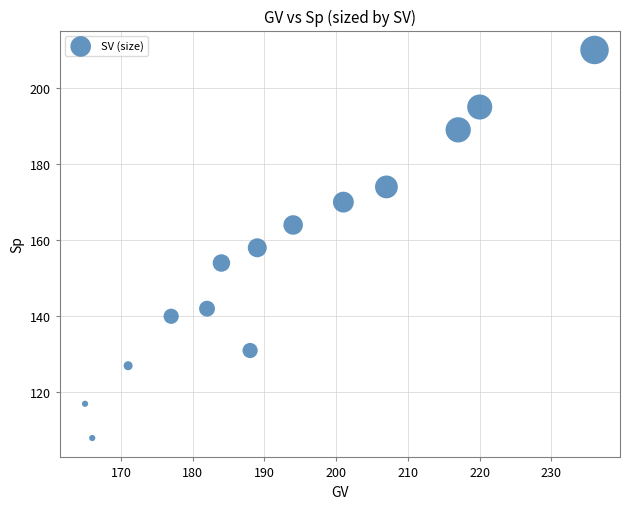

What is the range of X values (max minus min)?

71